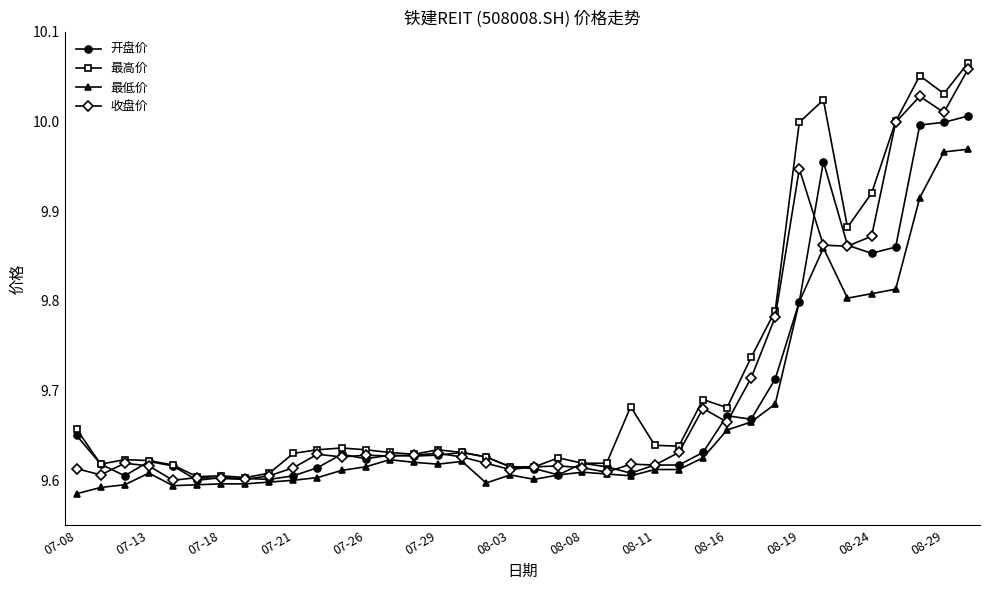

Which series has the widest spread of values?

最高价